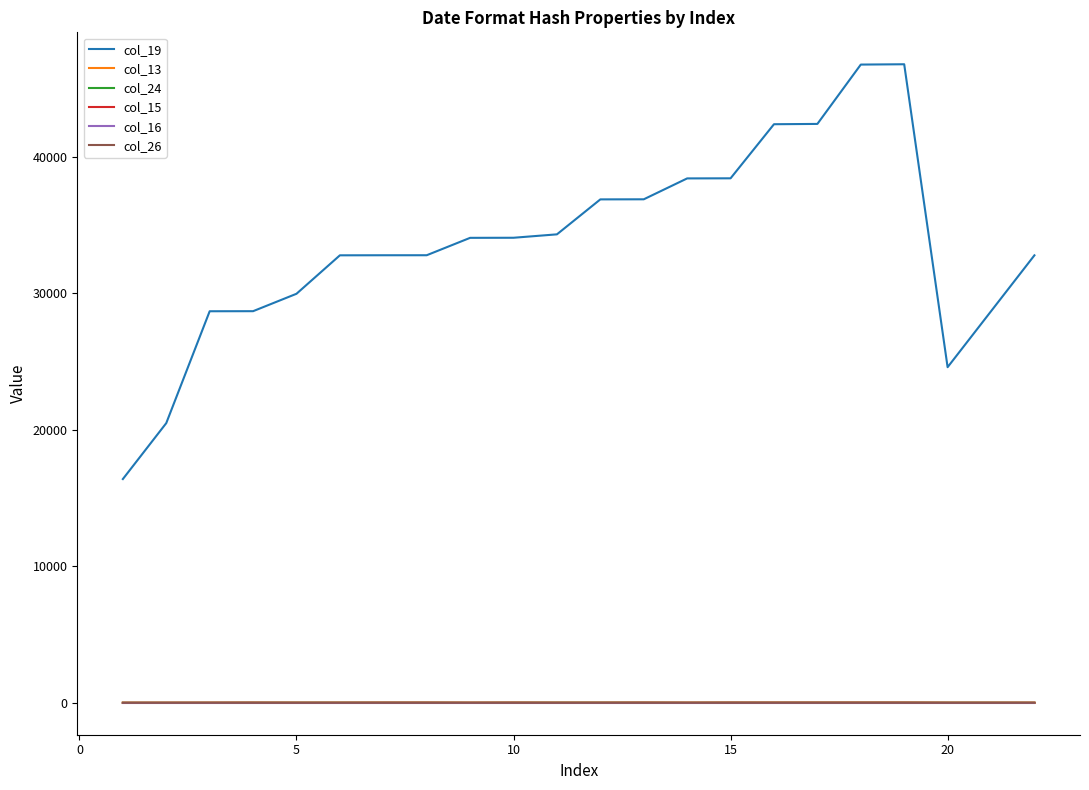

What is the maximum value shown in the chart?

46759